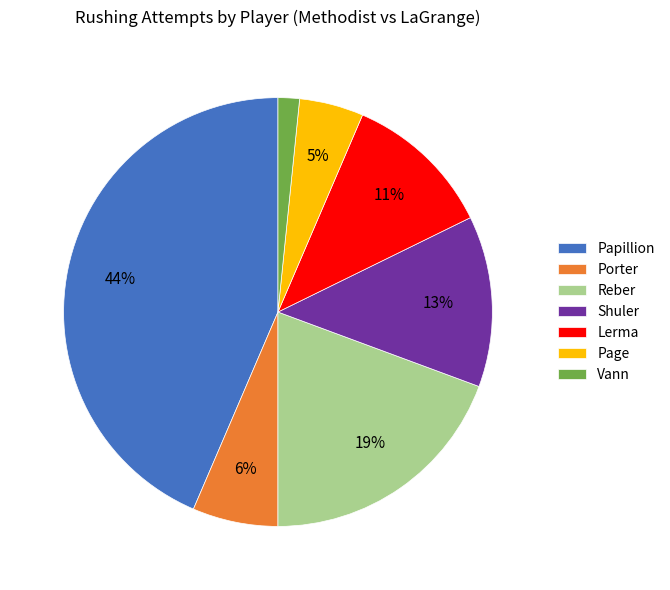

How many segments does this pie chart have?

7